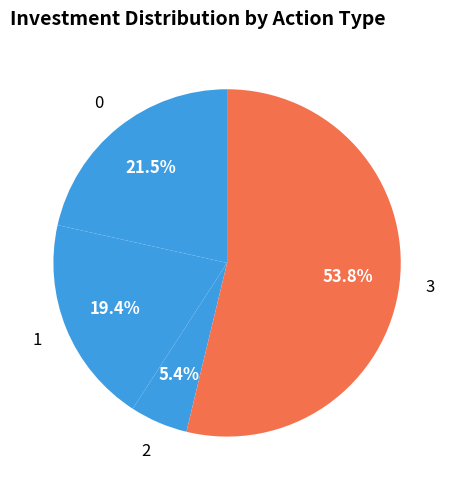

How many segments does this pie chart have?

4